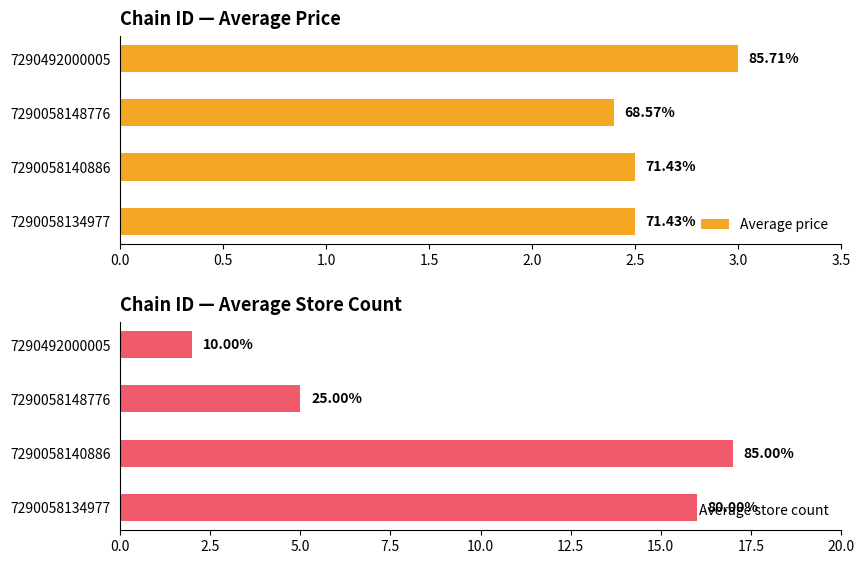

At how many categories does at least one series exceed 10?

2